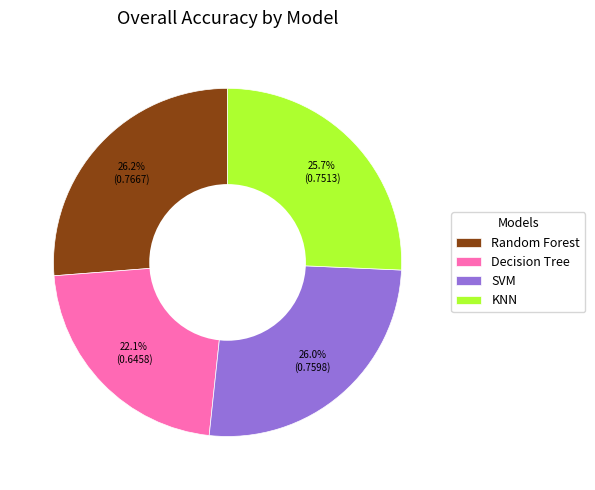

Which slice is the smallest?

Decision Tree